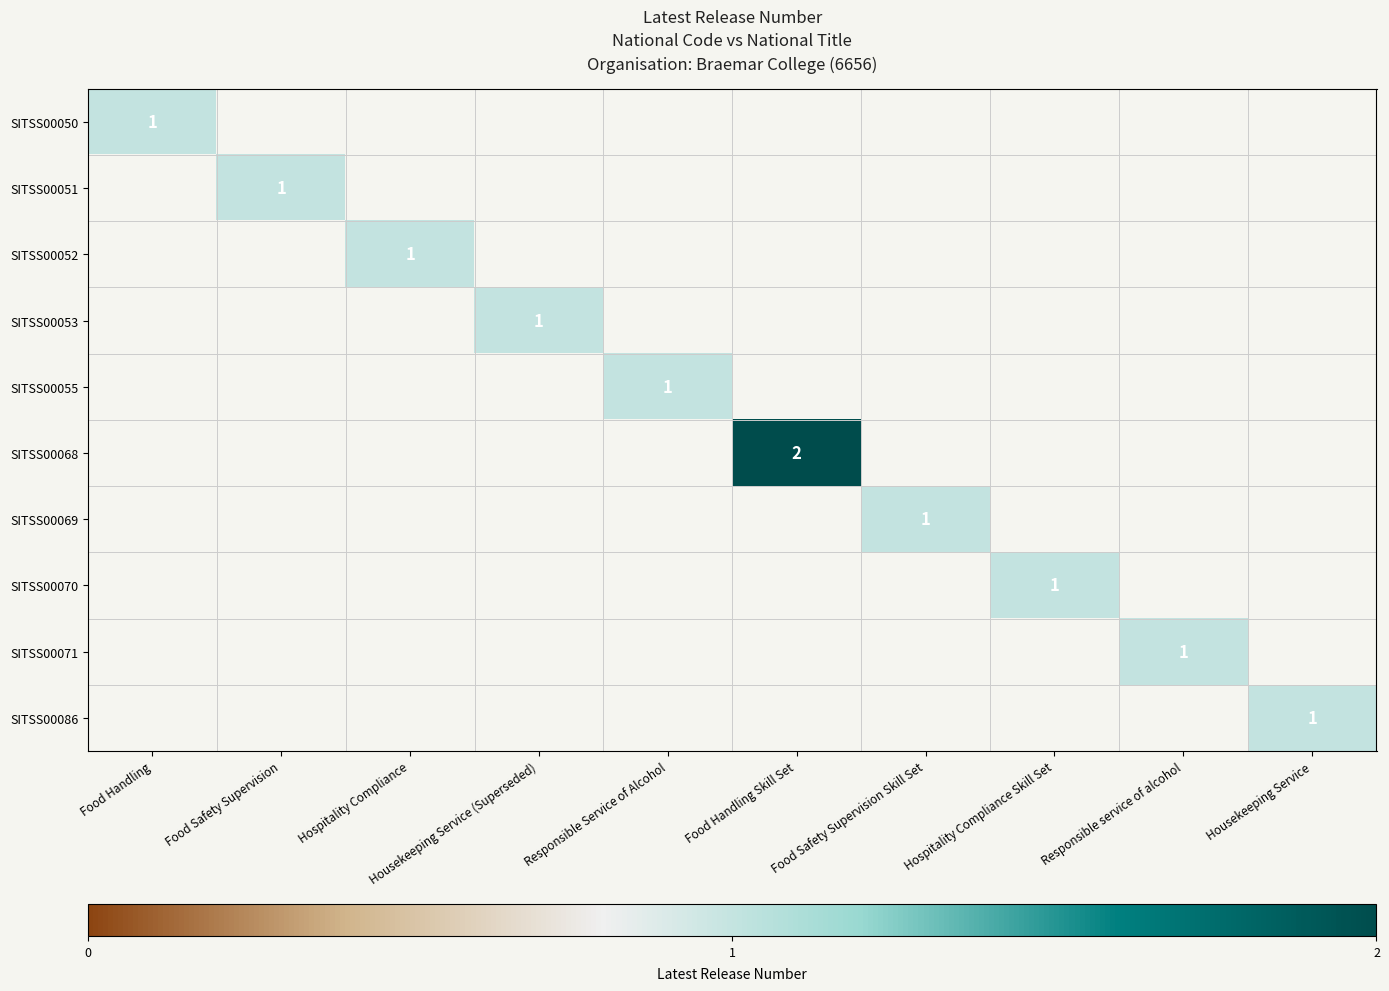

How many values in SITSS00070 are above zero?

1